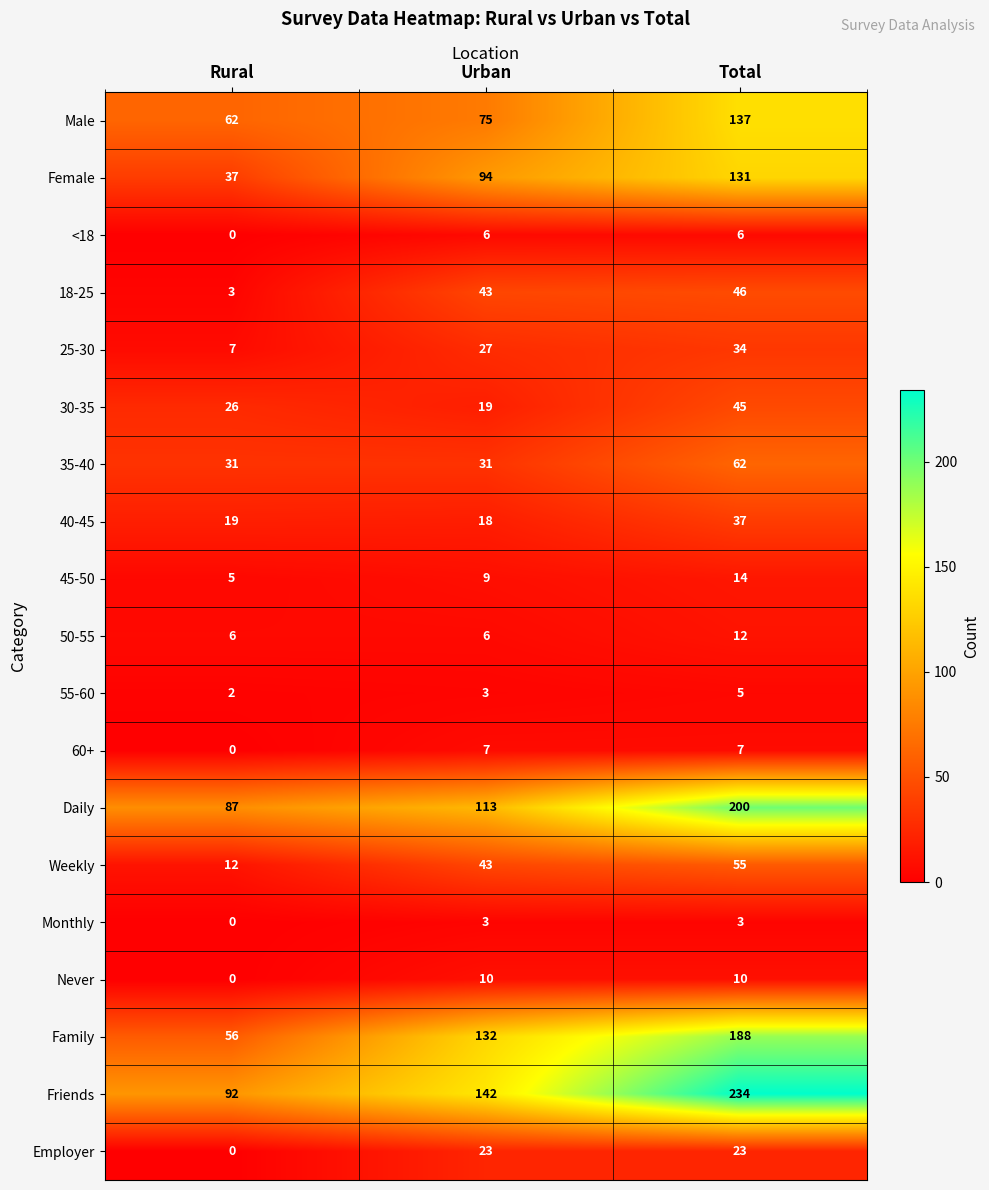

Between Urban and Total, which series saw the biggest shift?

Friends